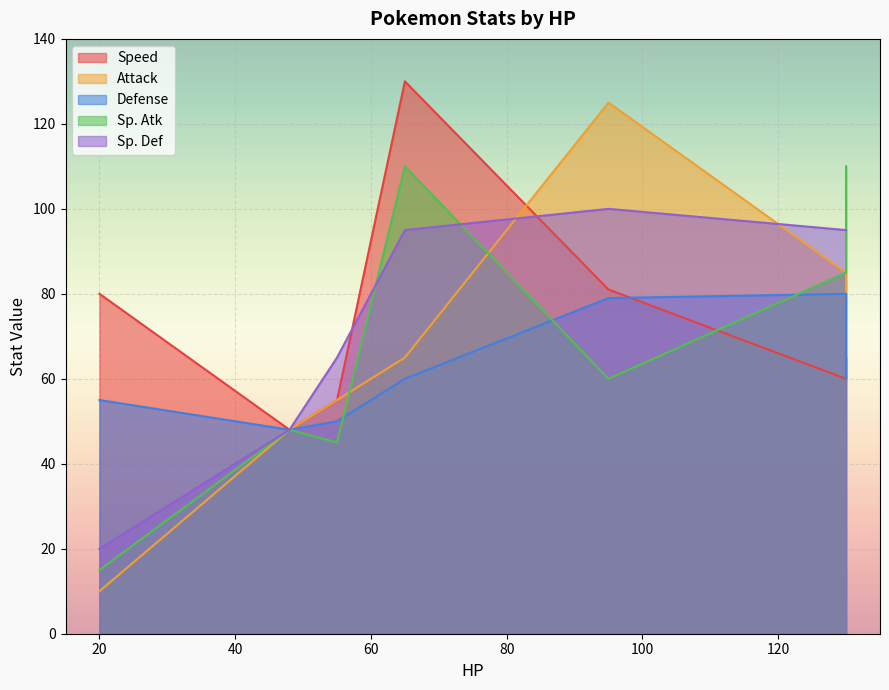

What is the label of the 6th point from the left?

130